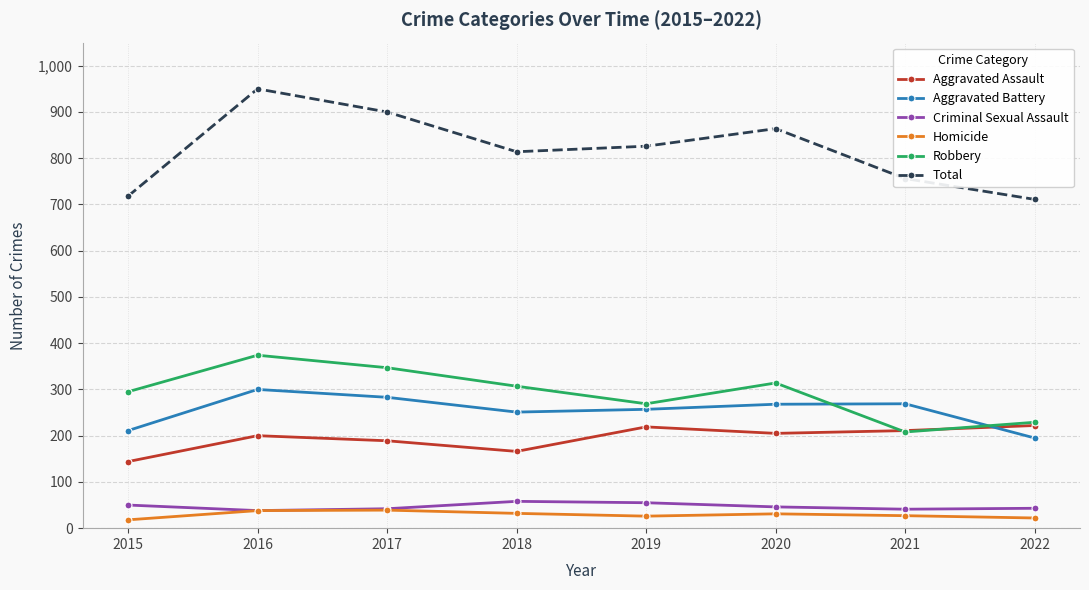

True or false: Robbery has more than 0 interior local peaks.

True